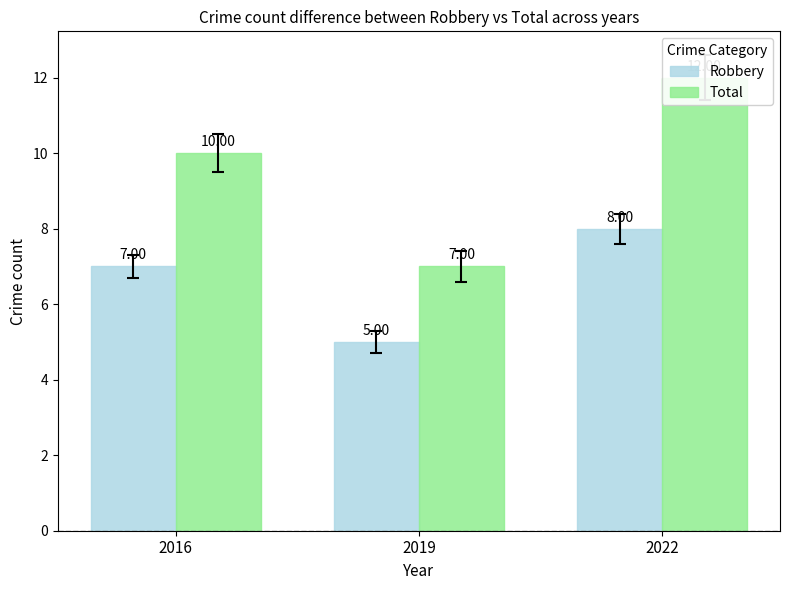

Is it true that Robbery equals 8 at 2022?

True